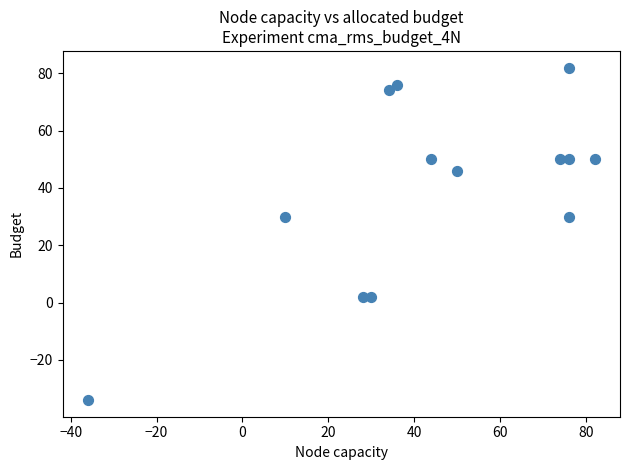

What is the range of X values (max minus min)?

118